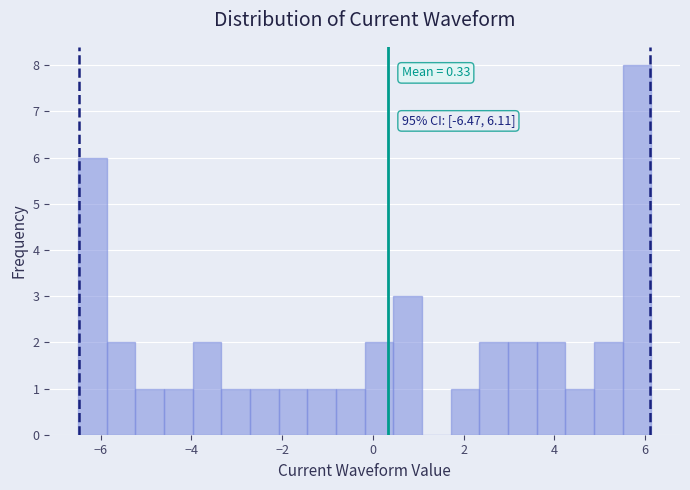

Around what value on the x-axis is the tallest bar? Give the approximate position of its centre, as read against the axis.

5.8